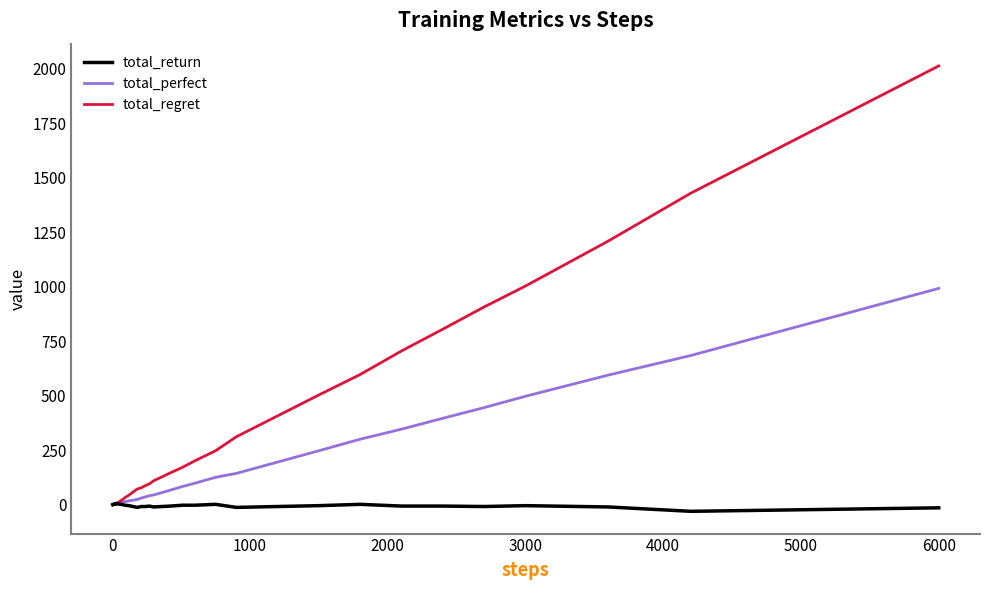

Which series has the widest spread of values?

total_regret